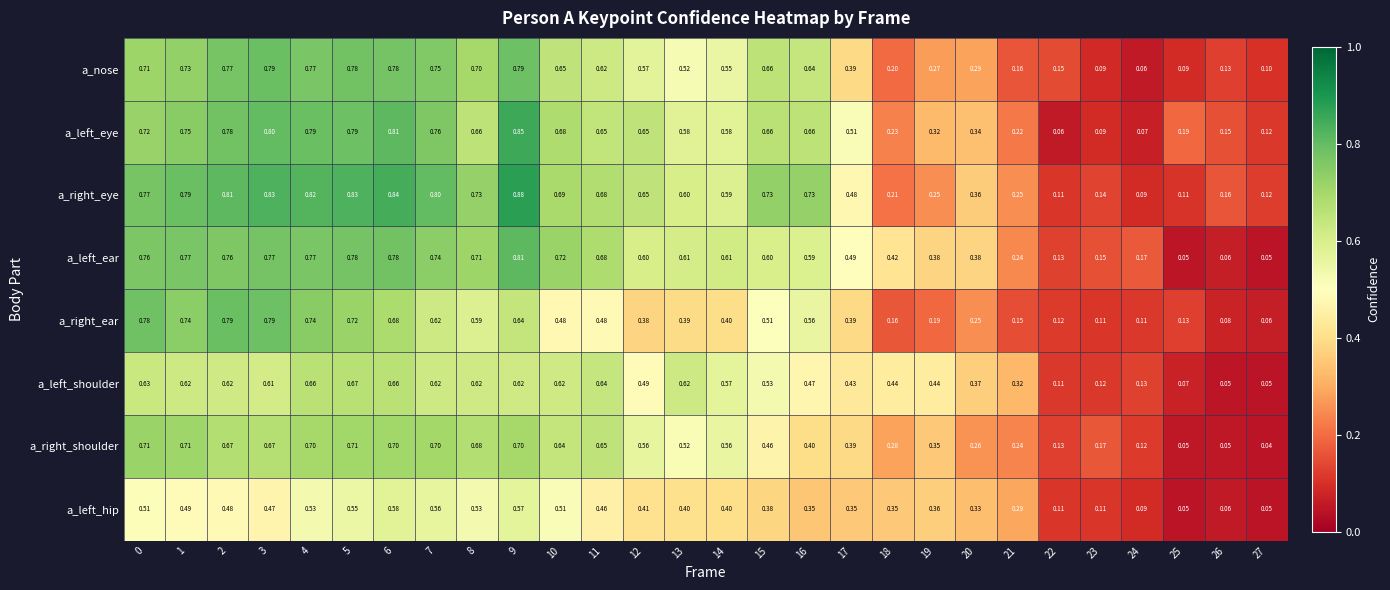

At how many categories does at least one series exceed 0?

28